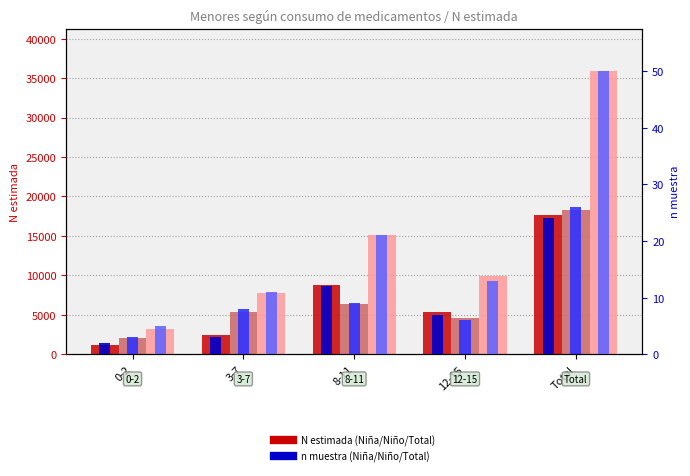

Reading left to right, list all the values displayed in this chart.

Niña (N estimada): 1174	2406	8734	5310	17623
Niño (N estimada): 1998	5329	6348	4600	18275
Total (N estimada): 3172	7734	15082	9909	35898
Niña (n muestra): 2	3	12	7	24
Niño (n muestra): 3	8	9	6	26
Total (n muestra): 5	11	21	13	50